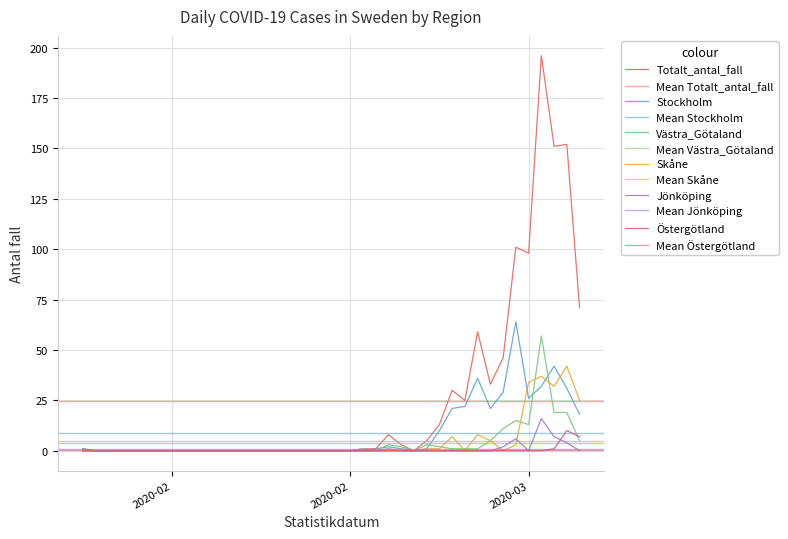

Is the value of Skåne at 2020-02-26 greater than the value of Västra_Götaland at 2020-03-10?

No